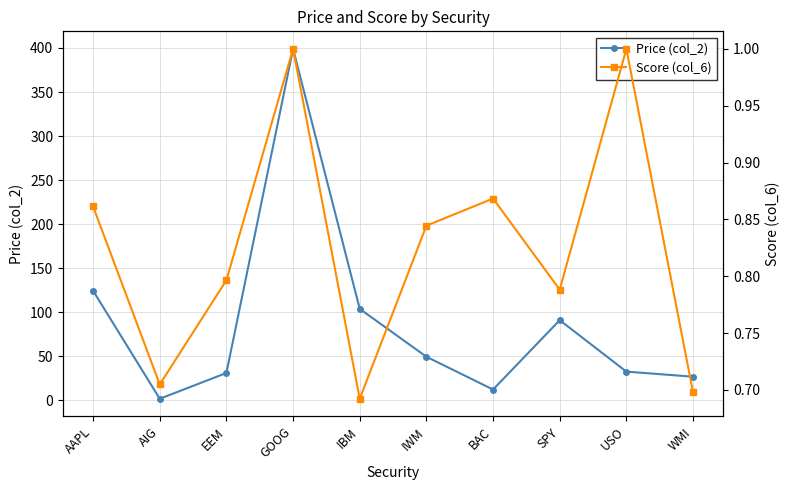

How many interior local peaks does the Score (col_6) series have?

3